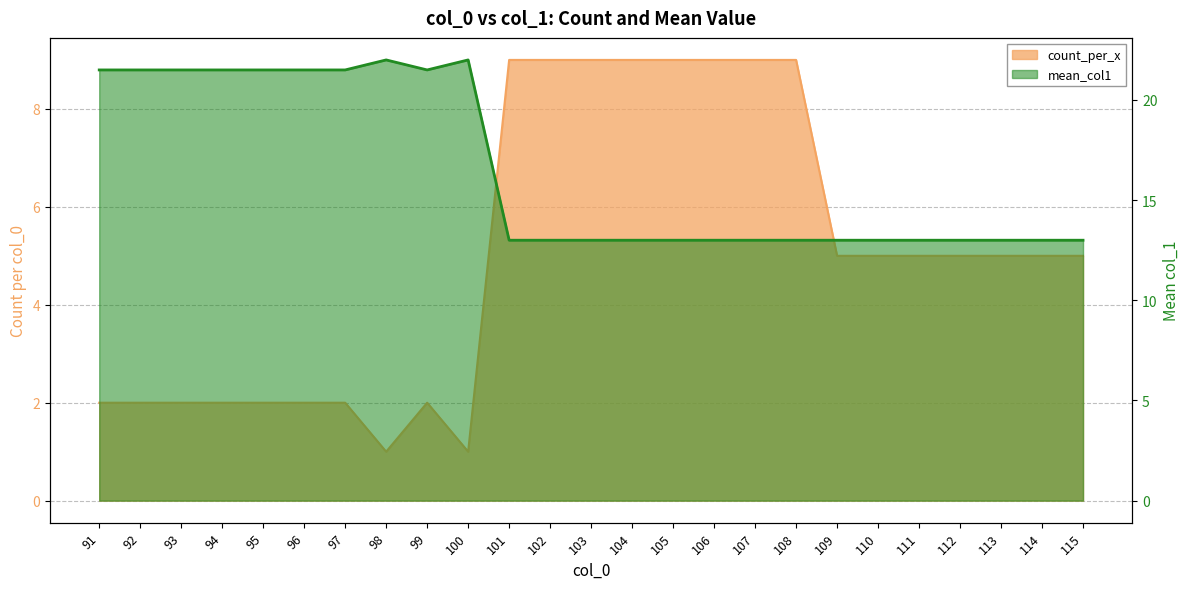

At 112, list the series in order from smallest to largest.

count_per_x, mean_col1